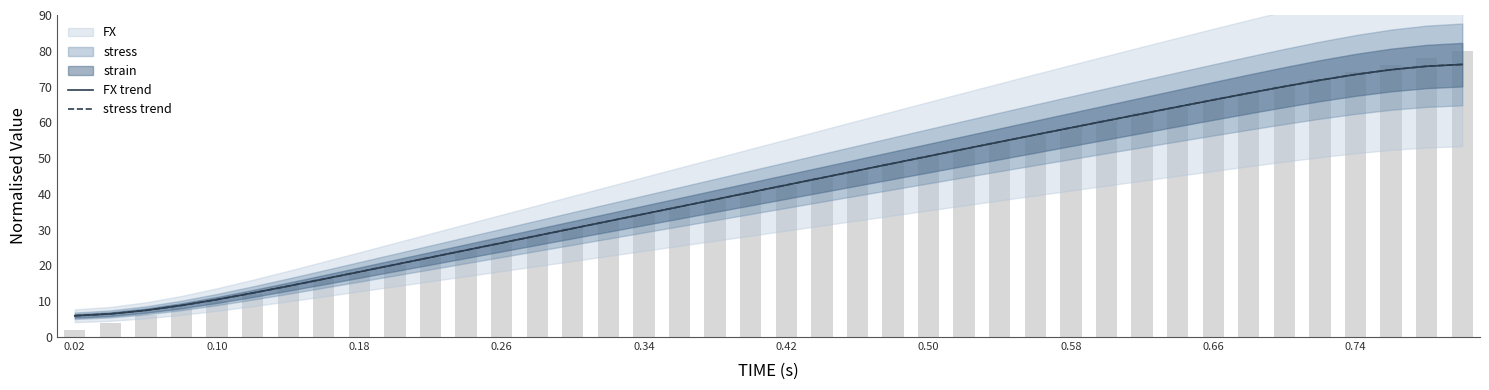

Which category has the lowest value across all series?

0.02